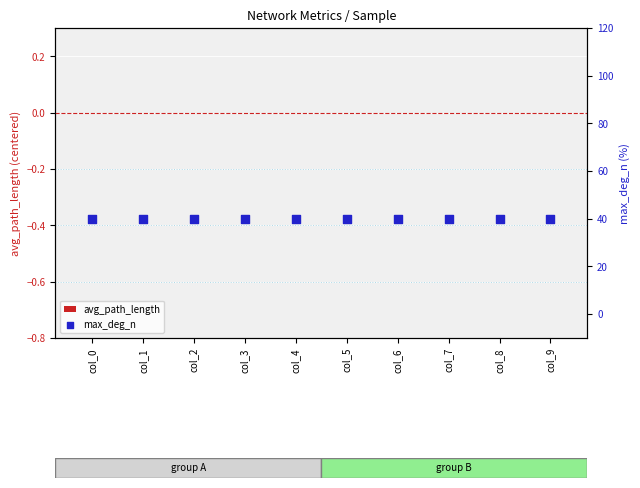

Is the value of max_deg_n at col_9 greater than the value of avg_path_length at col_3?

Yes